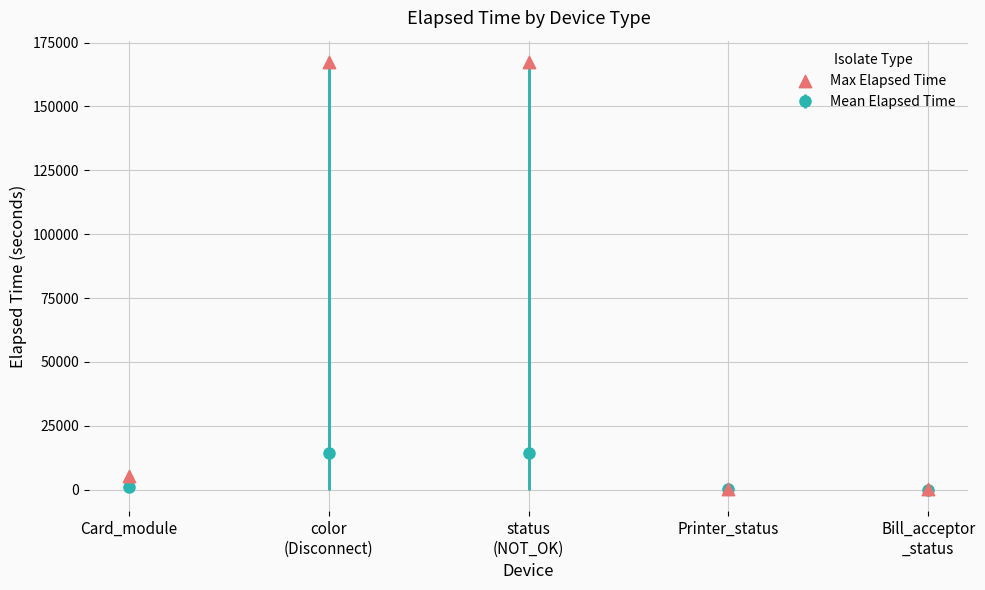

What is the change in value from status
(NOT_OK) to Bill_acceptor
_status?

-167173